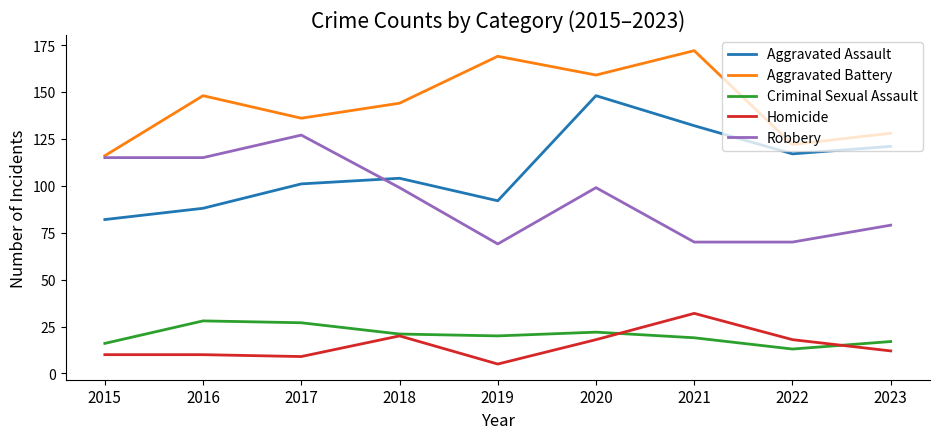

Which series has the largest range (max minus min)?

Aggravated Assault